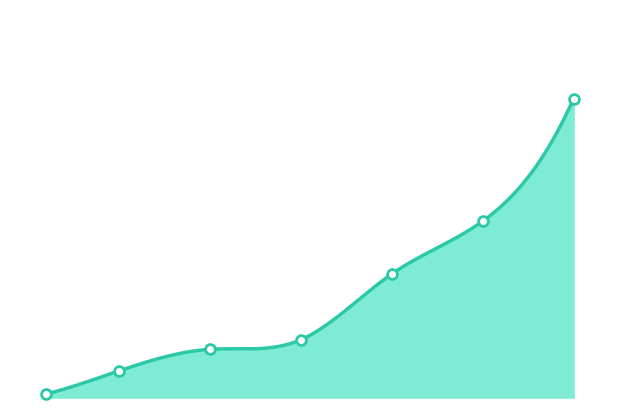

What is the ratio of the value at 30 to the value at 20?

2.4